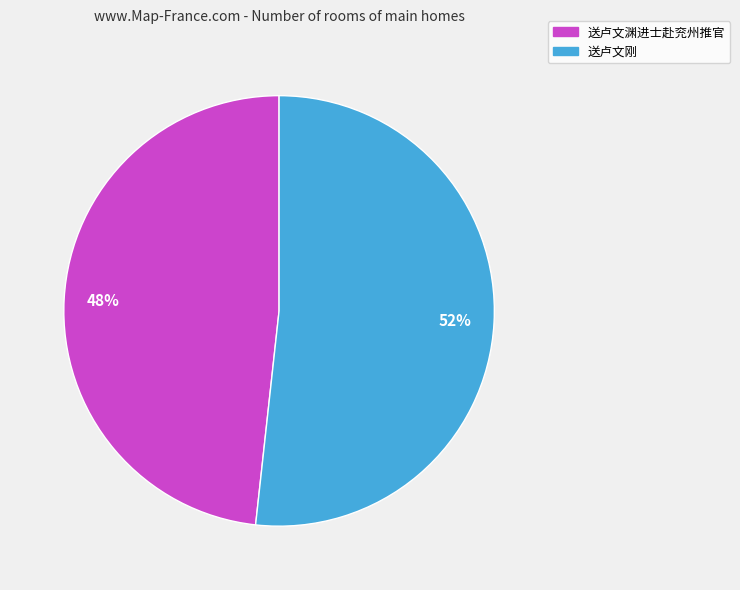

True or false: 送卢文刚 accounts for 57% of the total.

False